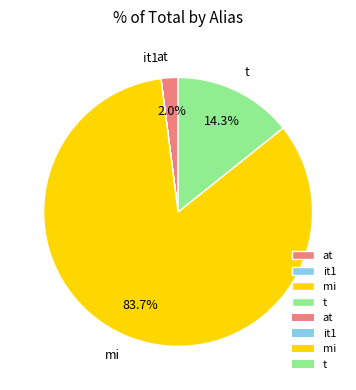

What is the majority slice?

mi